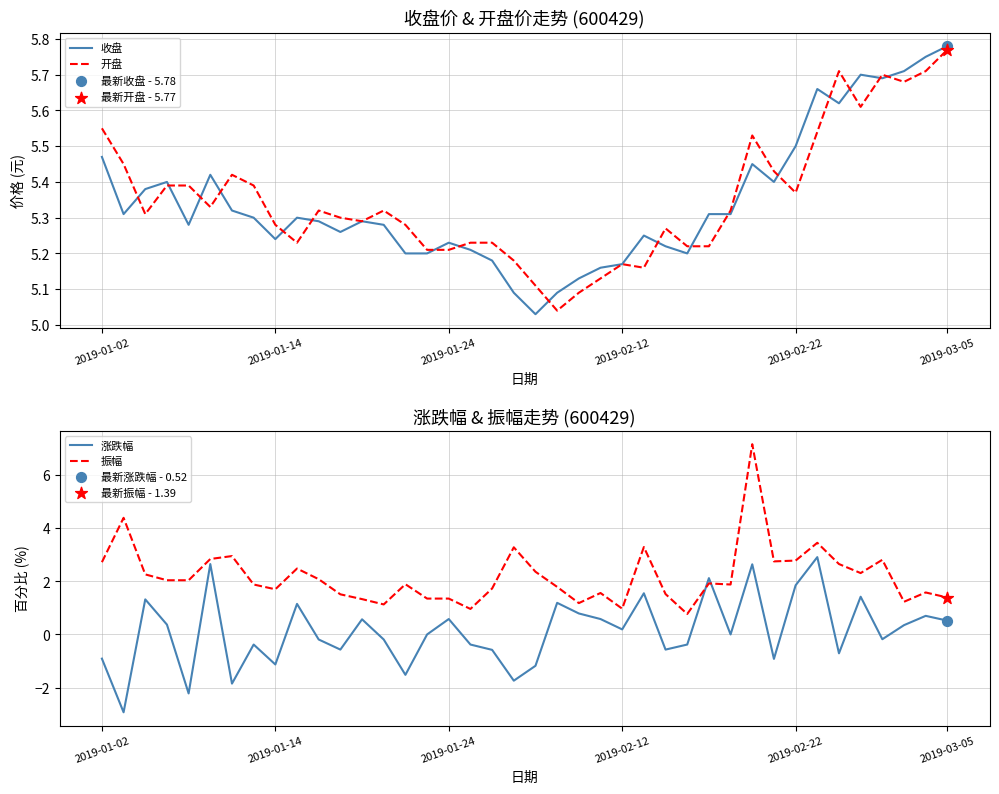

At how many categories does at least one series exceed 0?

40